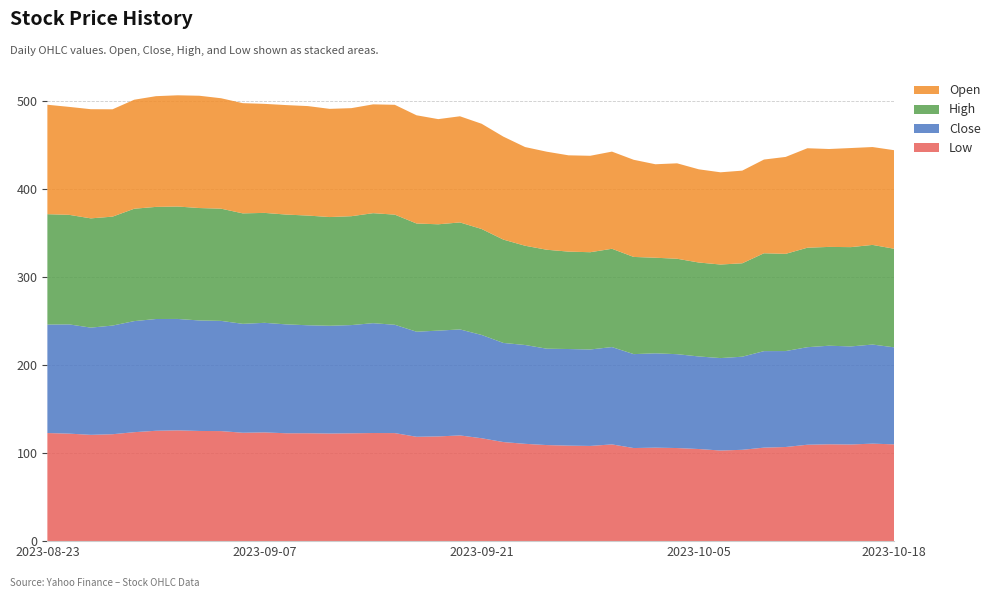

Reading right to left, list all the values displayed in this chart.

Low: 109.9	110.8	109.8	110.0	109.5	106.9	106.2	103.7	102.9	104.6	105.8	106.2	105.8	109.9	108.2	108.5	109.1	110.5	112.5	116.9	120.1	118.9	118.6	122.7	122.8	122.5	122.2	122.5	122.5	123.5	123.1	125.0	125.2	125.8	125.4	123.8	121.4	120.8	122.1	122.8
Close: 110.2	112.6	111.4	112.0	110.8	109.0	109.6	105.8	105.0	105.2	106.6	107.2	106.7	110.6	109.6	109.7	109.5	112.3	112.6	117.3	120.4	120.2	119.3	123.1	124.8	122.9	122.4	122.7	123.7	124.5	123.7	125.2	125.5	126.6	126.9	126.2	123.4	121.8	124.1	123.2
High: 112.0	113.2	112.8	112.2	113.0	110.4	111.2	106.1	106.3	106.7	108.4	108.6	110.4	111.7	110.5	110.6	112.4	112.8	117.4	120.3	121.5	120.8	122.9	125.1	125.0	123.7	123.5	124.6	124.7	124.9	125.5	127.5	127.7	127.7	127.3	127.7	123.7	124.1	124.4	125.4
Open: 111.9	111.2	112.6	111.2	113.0	110.1	106.4	105.2	104.8	105.9	108.4	106.2	110.3	110.4	109.5	109.4	111.4	112.1	117.0	119.6	120.6	119.5	122.9	124.8	123.6	122.7	122.9	124.3	124.4	123.8	125.2	125.4	127.6	126.3	125.8	123.8	121.9	124.0	122.6	124.3